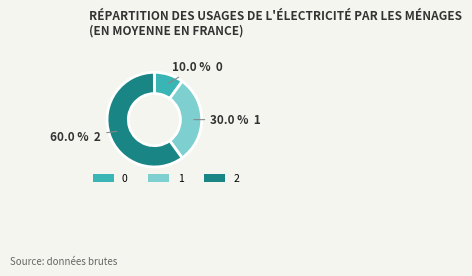

Is 0 the majority of the pie?

No